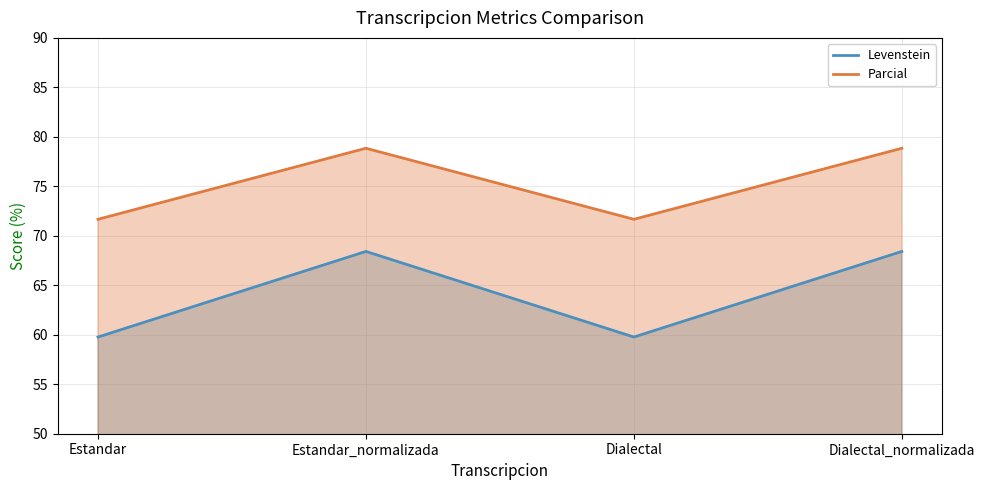

Is it true that Parcial equals 78.8 at Dialectal_normalizada?

True